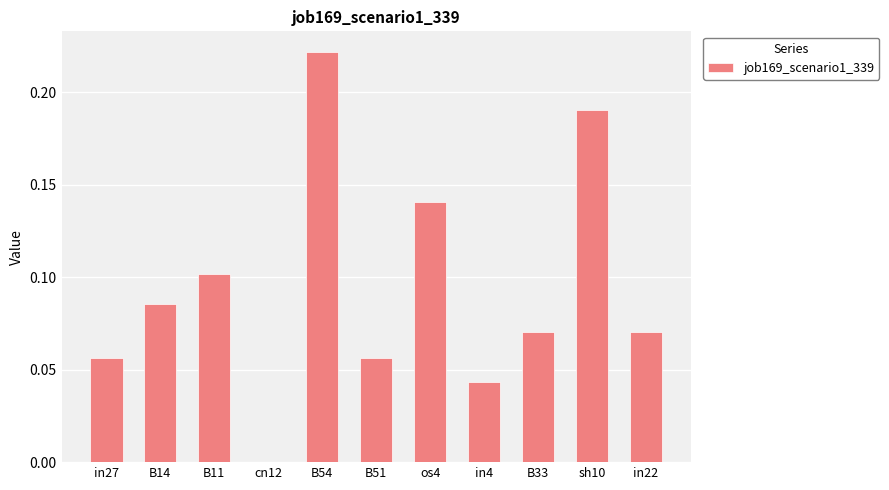

Which label corresponds to the largest value in the chart?

B54